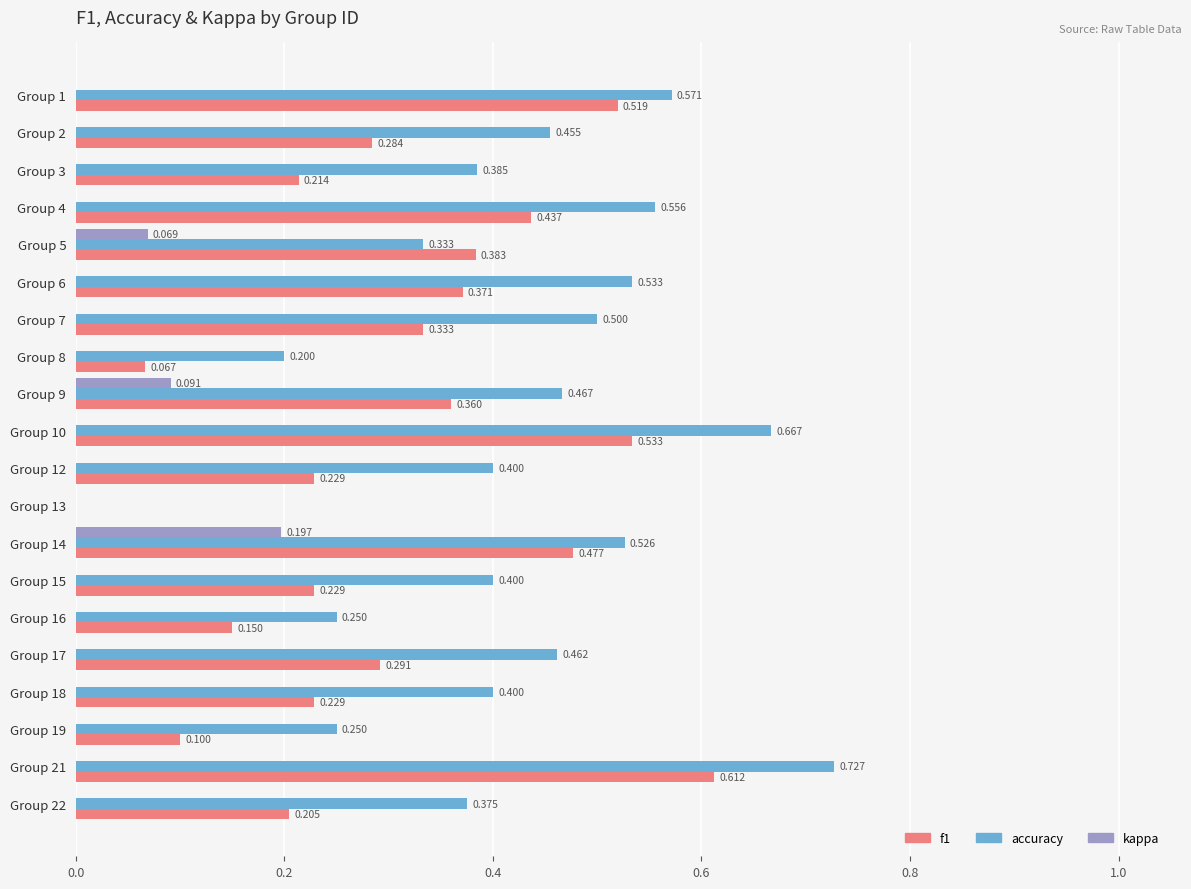

Which series changed the most between Group 8 and Group 12?

accuracy